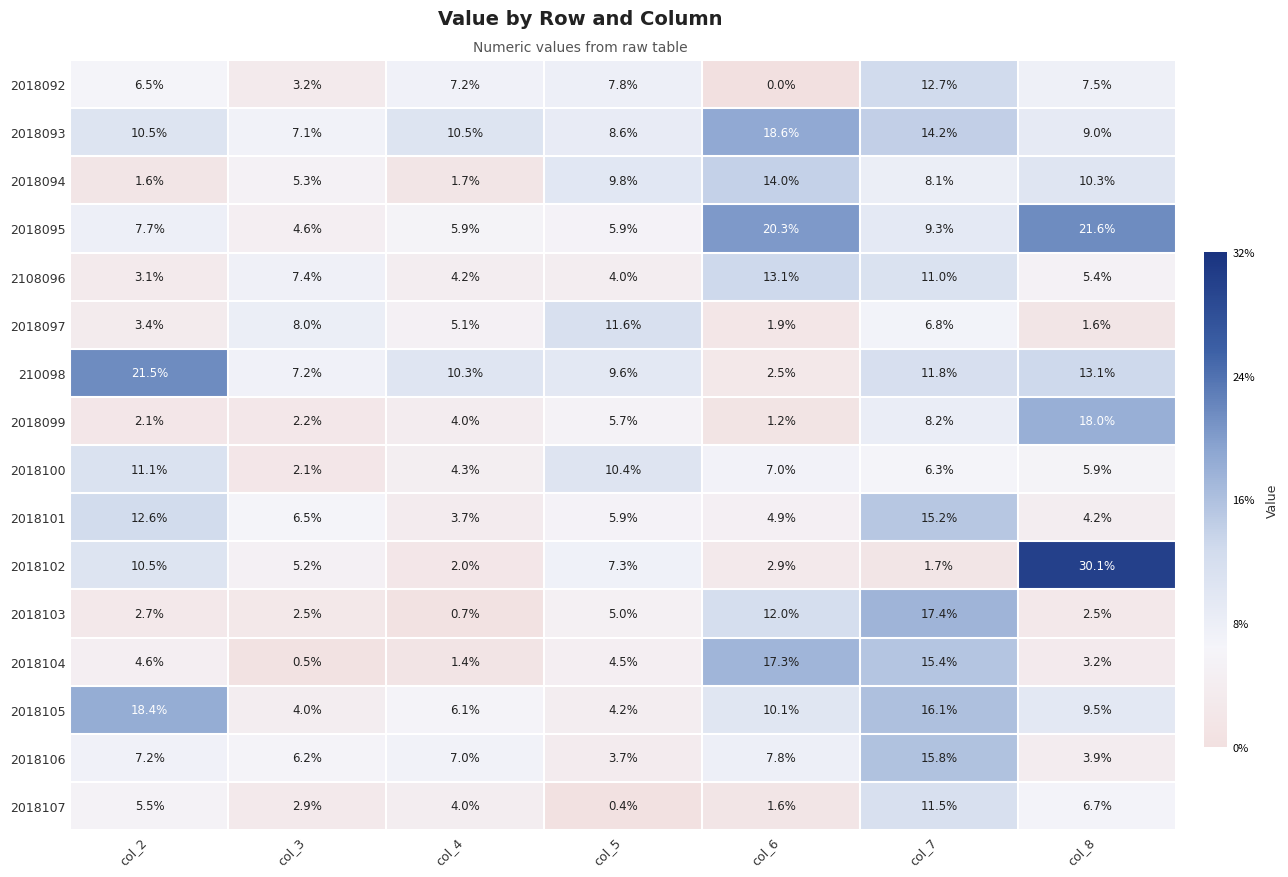

At col_7, list the series in order from largest to smallest.

2018103, 2018105, 2018106, 2018104, 2018101, 2018093, 2018092, 210098, 2018107, 2108096, 2018095, 2018099, 2018094, 2018097, 2018100, 2018102